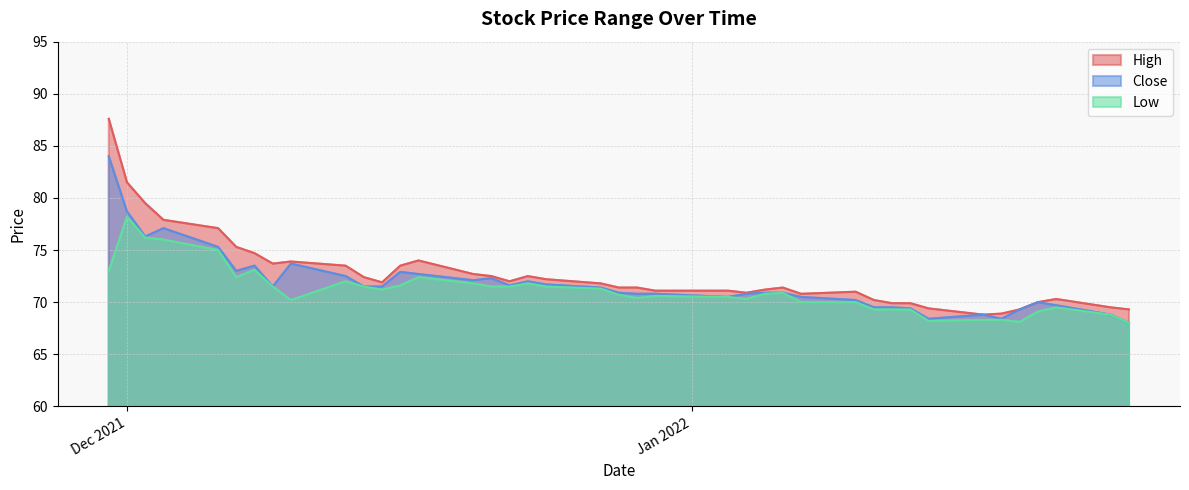

Reading right to left, transcribe all the data shown in this chart.

High: 69.3	69.5	70.3	70.0	69.3	68.9	68.8	69.4	69.9	69.9	70.2	71.0	70.8	71.4	71.2	70.9	71.1	71.1	71.4	71.4	71.8	72.2	72.5	72.0	72.5	72.7	74.0	73.5	71.9	72.4	73.5	73.9	73.7	74.7	75.3	77.1	77.9	79.5	81.5	87.6
Close: 68.0	68.8	69.7	70.0	69.3	68.4	68.8	68.4	69.4	69.5	69.5	70.2	70.5	70.9	70.9	70.8	70.5	70.8	70.8	70.9	71.4	71.7	72.0	71.6	72.3	72.1	72.7	72.9	71.5	71.5	72.5	73.7	71.5	73.5	73.0	75.3	77.1	76.3	78.7	84.0
Low: 68.0	68.8	69.5	69.1	68.1	68.3	68.3	68.2	69.3	69.3	69.3	70.0	70.0	70.9	70.8	70.3	70.5	70.6	70.4	70.7	71.3	71.5	71.8	71.5	71.5	71.8	72.4	71.6	71.2	71.5	72.0	70.2	71.5	73.1	72.4	75.0	76.0	76.2	78.2	73.0